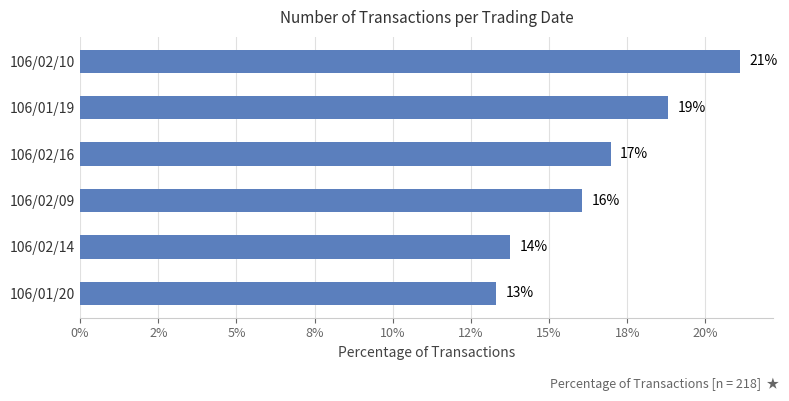

What is the smallest value displayed?

13.3